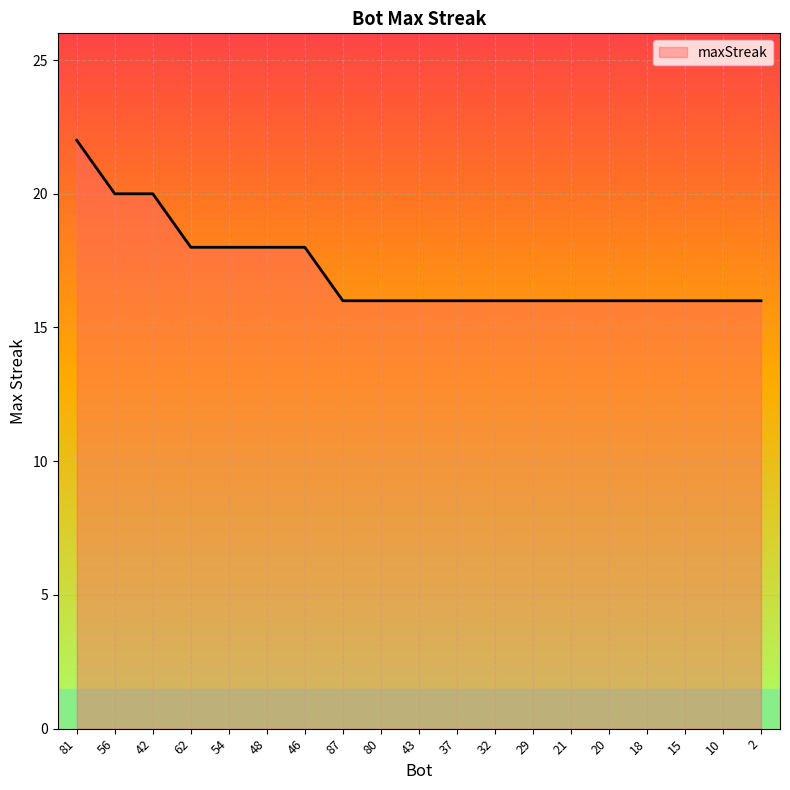

Reading right to left, extract all data points from this chart.

2=16	10=16	15=16	18=16	20=16	21=16	29=16	32=16	37=16	43=16	80=16	87=16	46=18	48=18	54=18	62=18	42=20	56=20	81=22